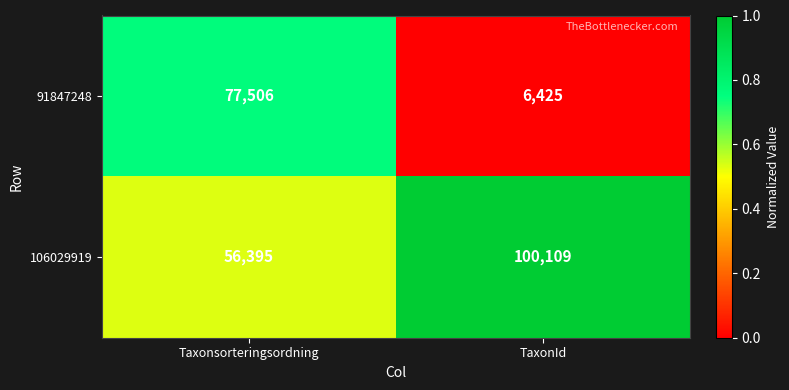

What is the difference between the highest and lowest values at TaxonId?

93684